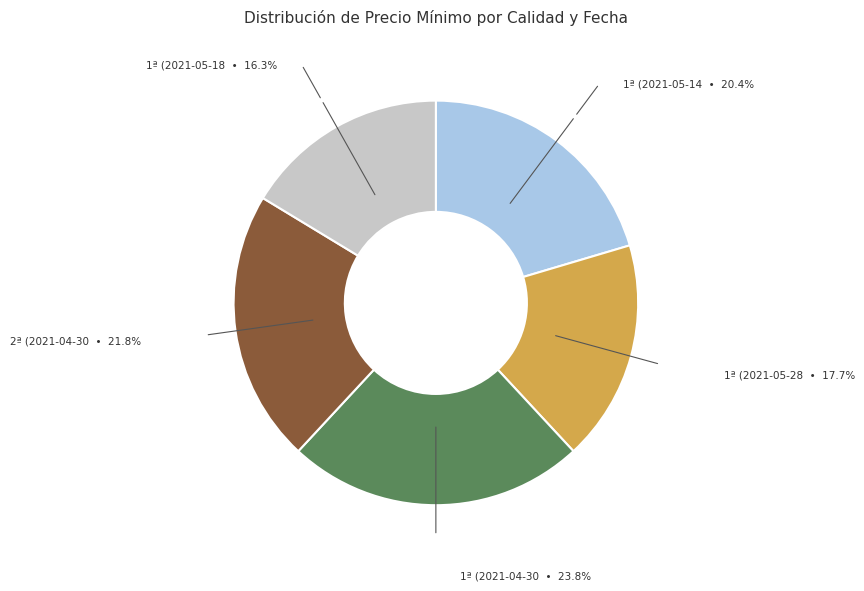

Does any single category account for the majority?

No